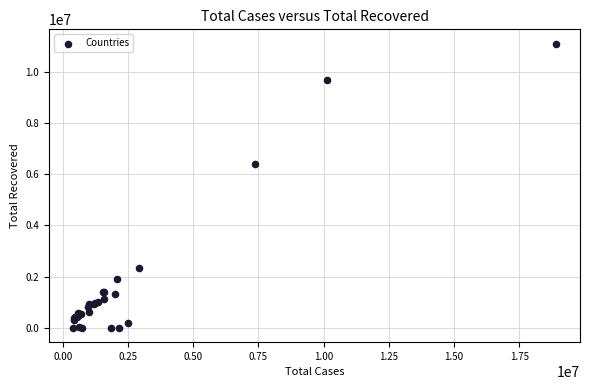

What Y value in the scatter plot is closest to 5547903?

6405356